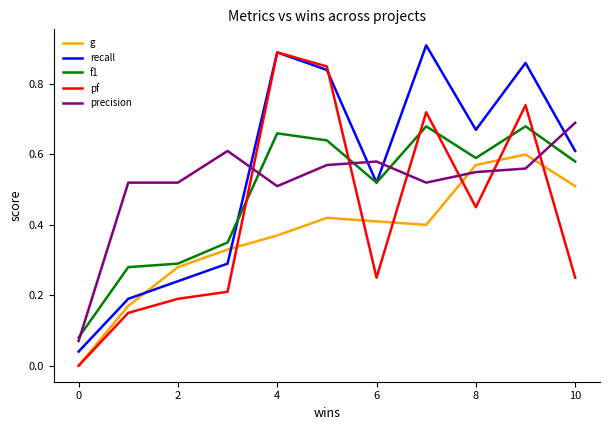

After their last crossing, which series has the higher values: precision or recall?

precision